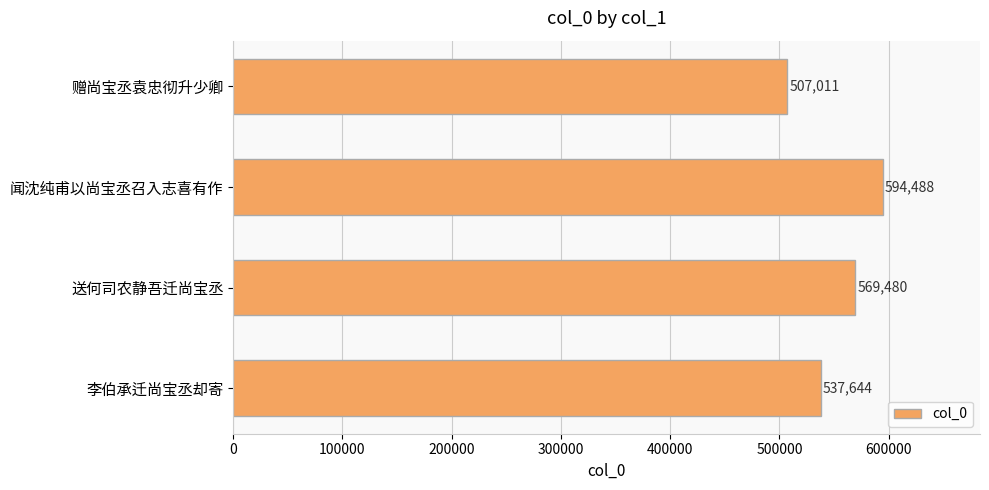

Are the bars horizontal?

Yes